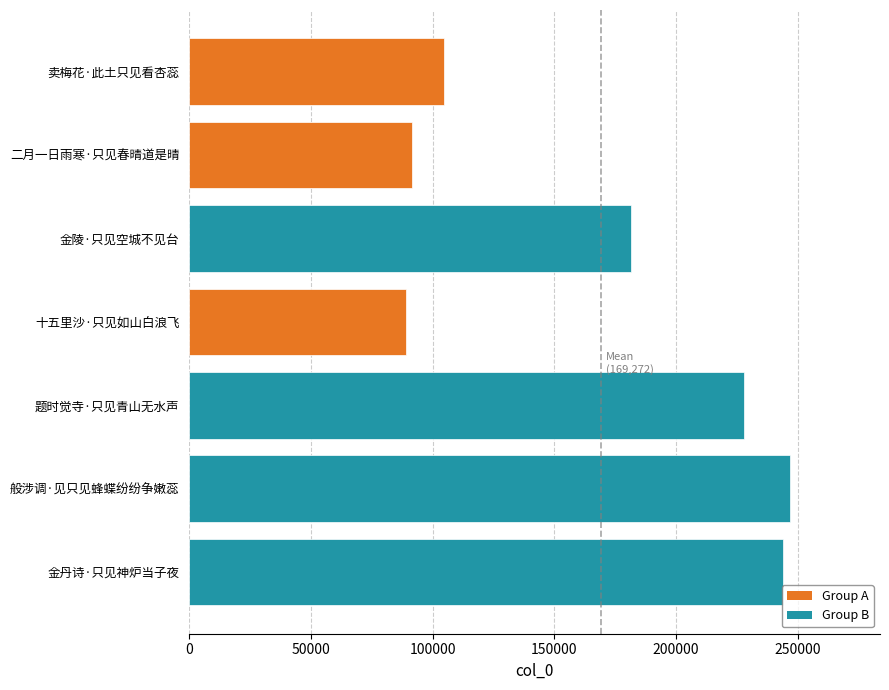

List the labels in order of value, largest first.

般涉调·见只见蜂蝶纷纷争嫩蕊, 金丹诗·只见神炉当子夜, 题时觉寺·只见青山无水声, 金陵·只见空城不见台, 卖梅花·此土只见看杏蕊, 二月一日雨寒·只见春晴道是晴, 十五里沙·只见如山白浪飞